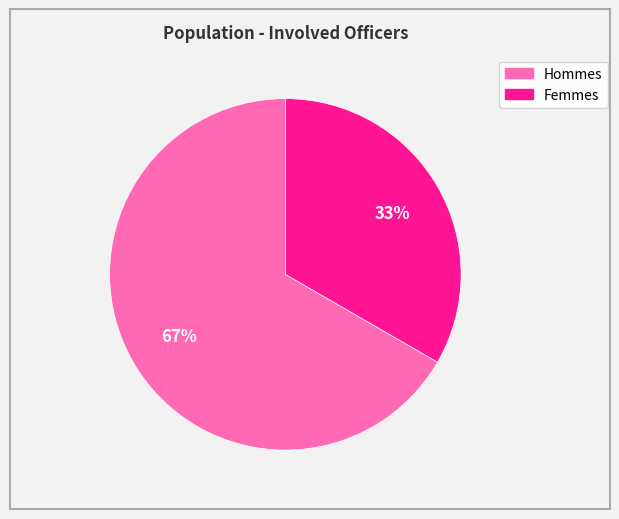

To the nearest percent, what is the average slice percentage?

50%